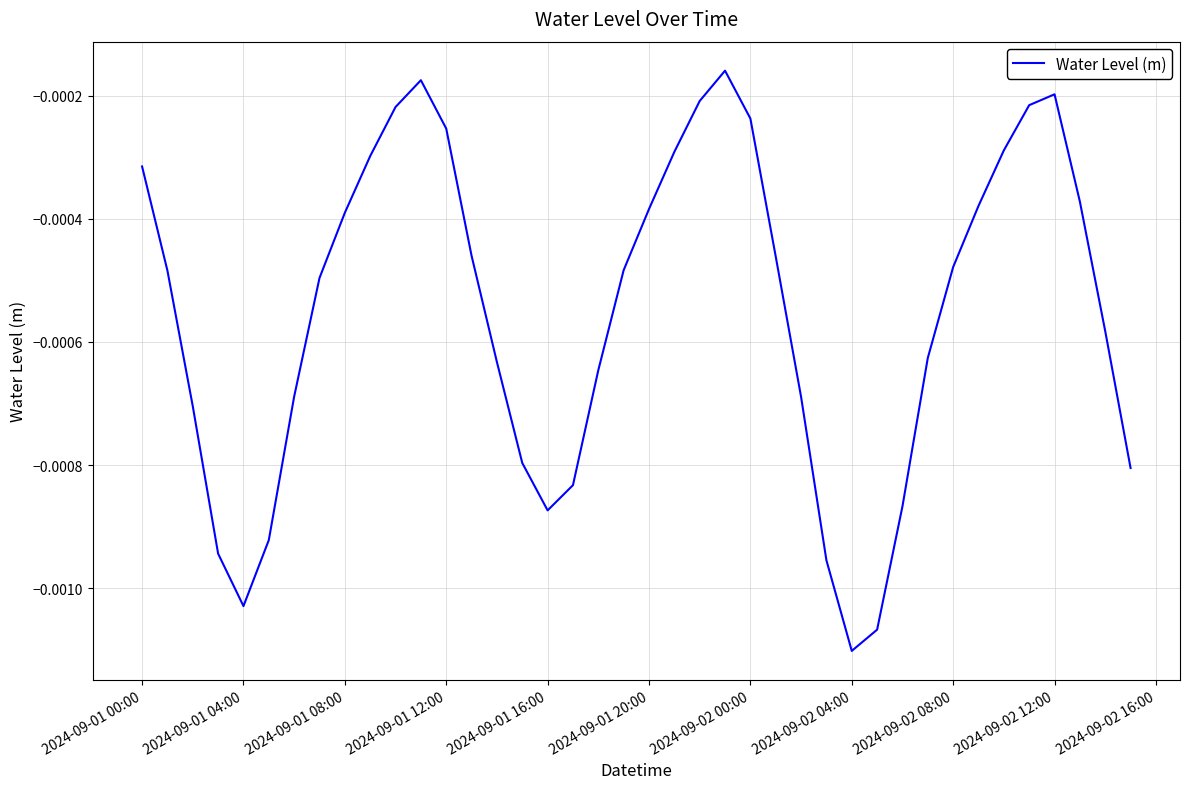

Does the chart have visible grid lines?

Yes